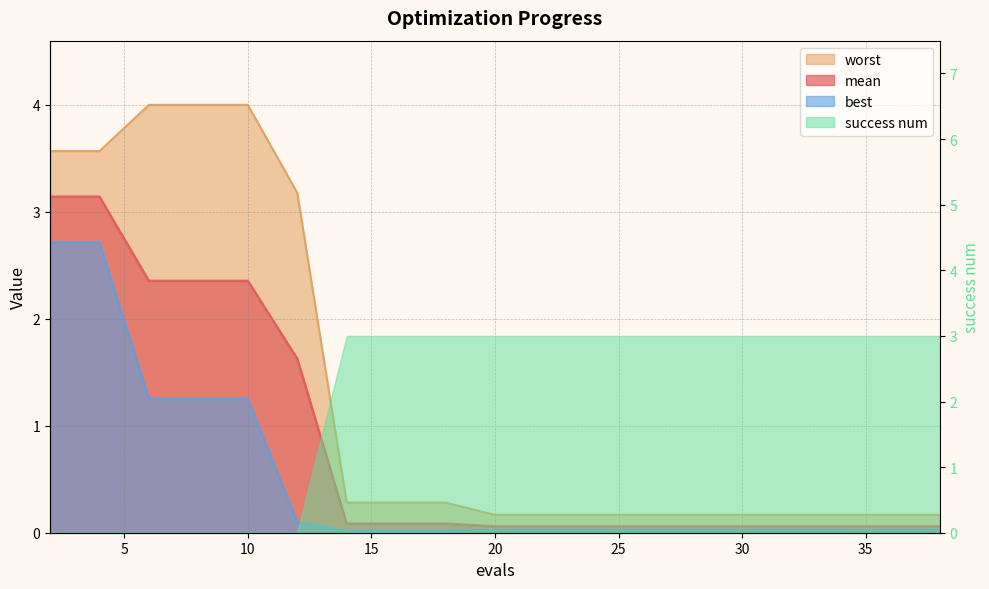

True or false: best has a value of 1.9 at 10.

False